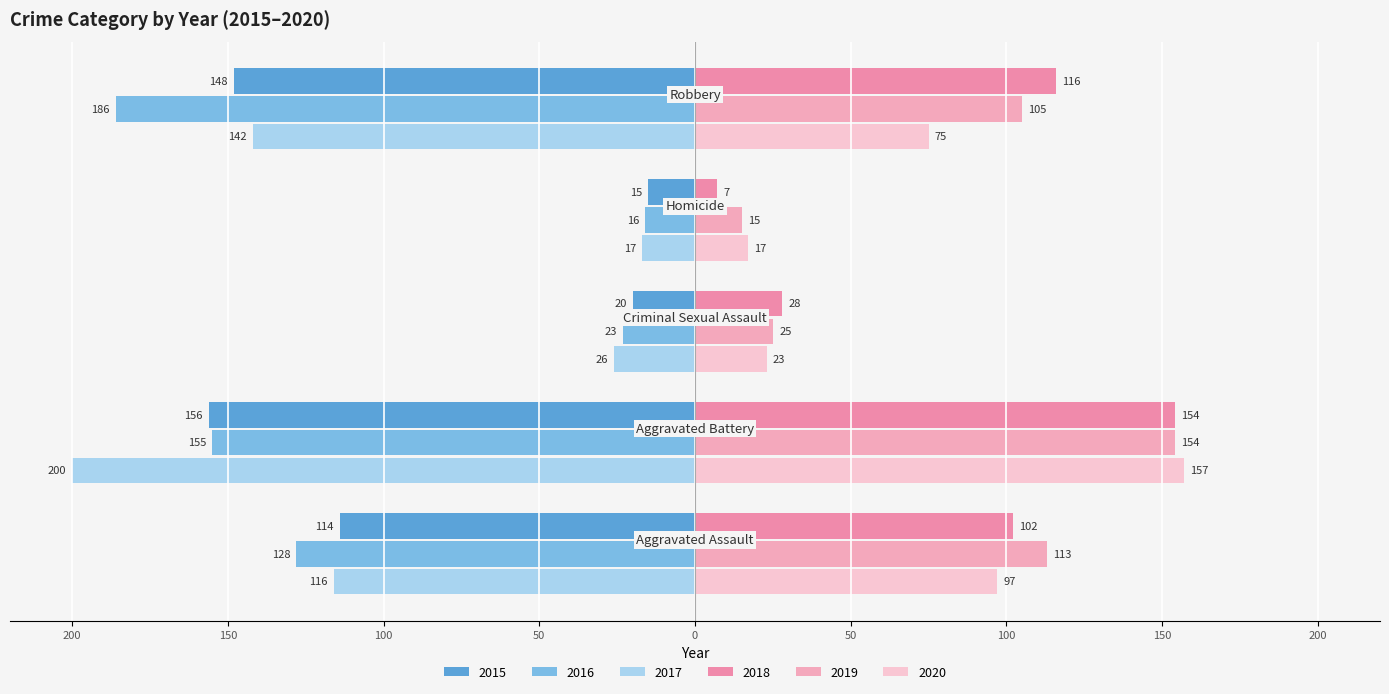

How many data points does each series have?

5